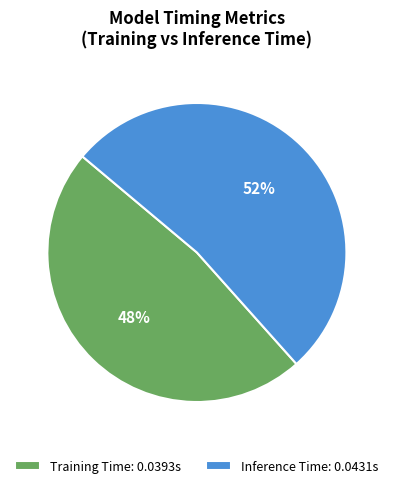

Do Training Time: 0.0393s and Inference Time: 0.0431s together represent more than half of the pie?

Yes